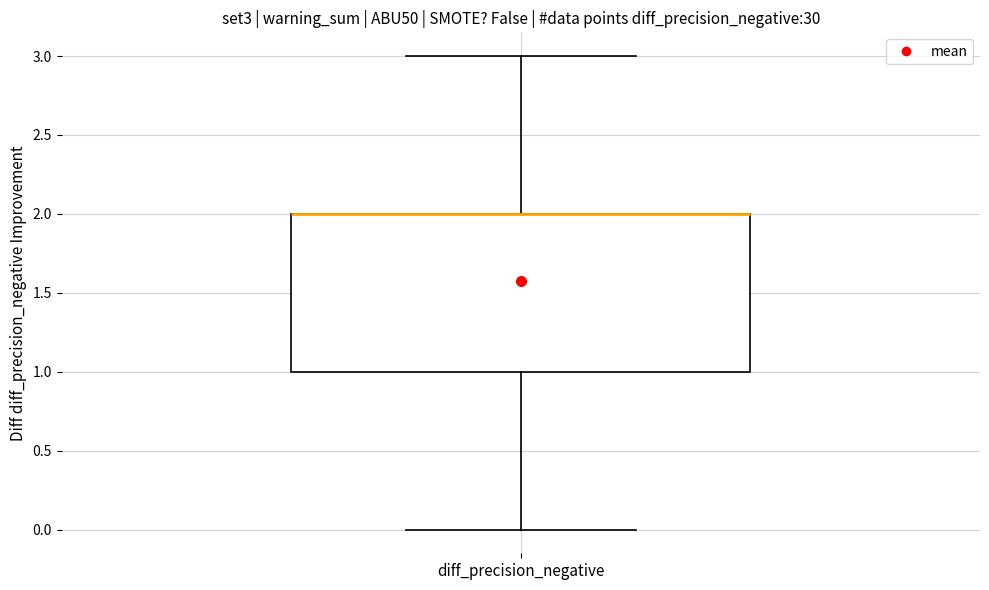

Read this box plot against the y-axis: the position of the median line, the range covered by the box, and the ends of both whiskers. The values are not printed on the chart, so give them approximately, as read against the axis.

median 2 (drawn on the box's upper edge), box 1 to 2, whiskers 0 to 3